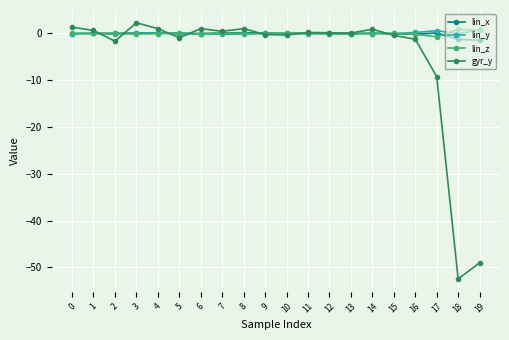

True or false: gyr_y and lin_y intersect in this chart.

True